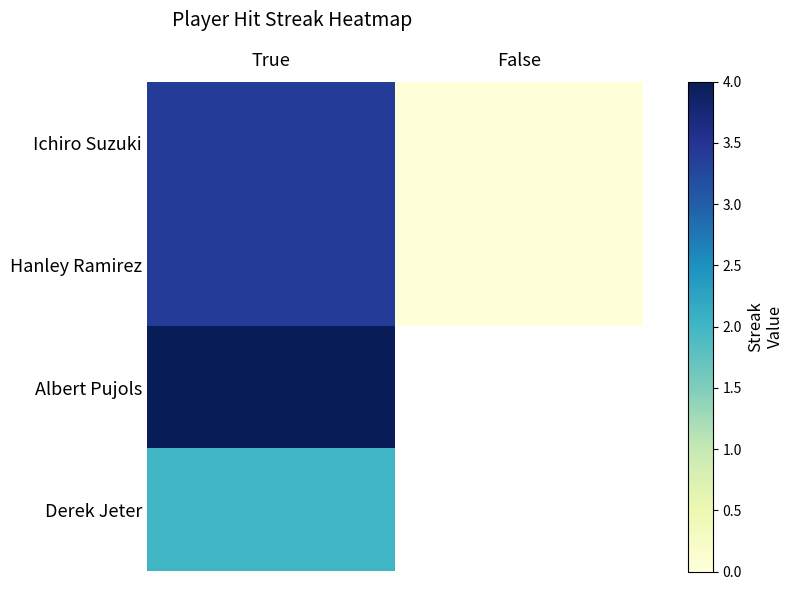

The value of Ichiro Suzuki at True is 3.4. True or false?

True